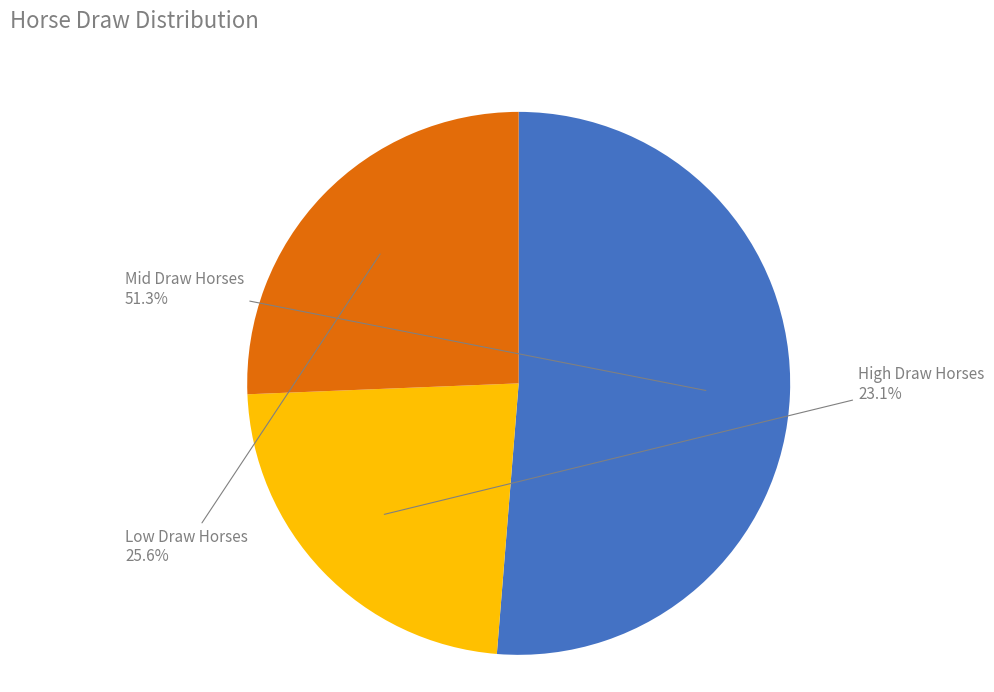

Which category has the smallest portion of the pie?

High Draw Horses